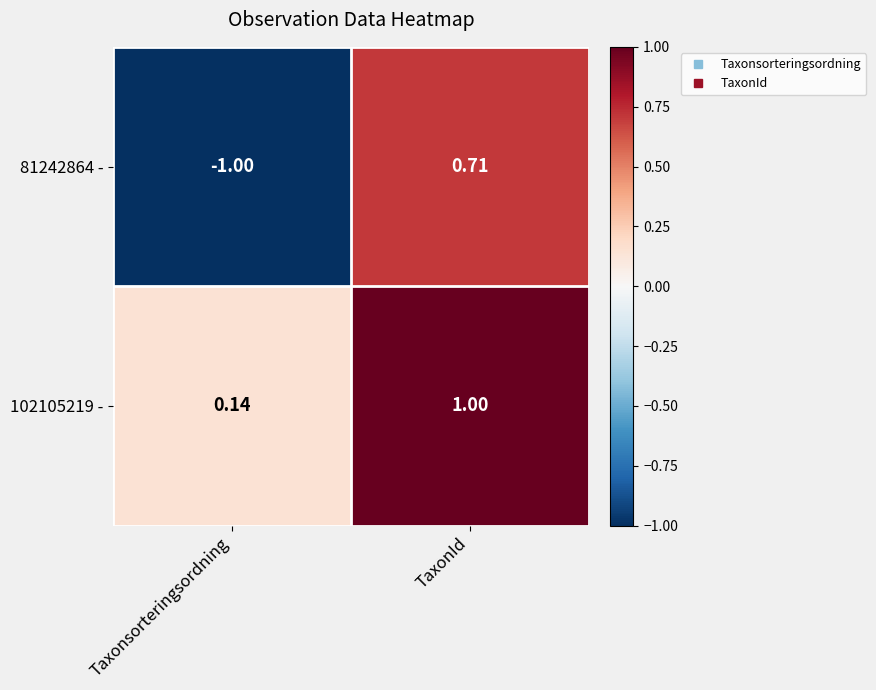

Rank the series by their average value, from lowest to highest.

81242864 -, 102105219 -